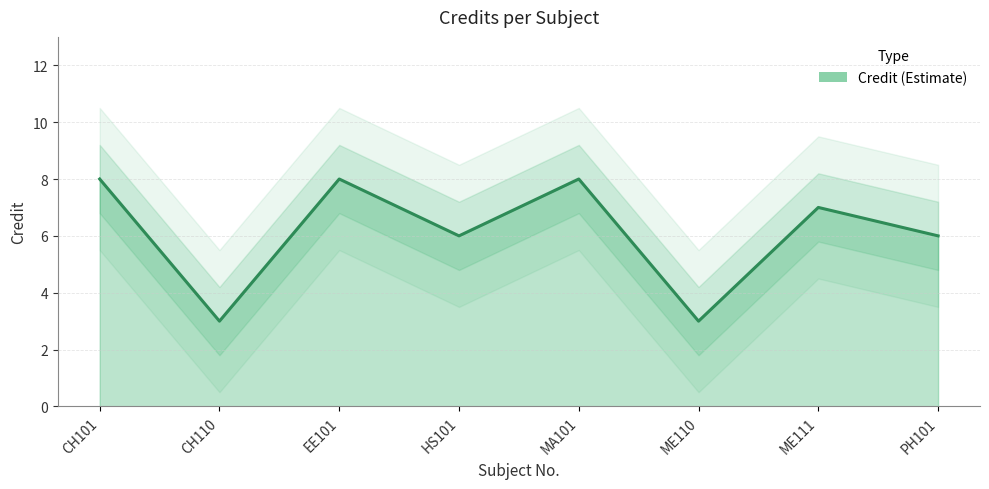

Approximately how many times larger is the value at PH101 compared to EE101?

0.8